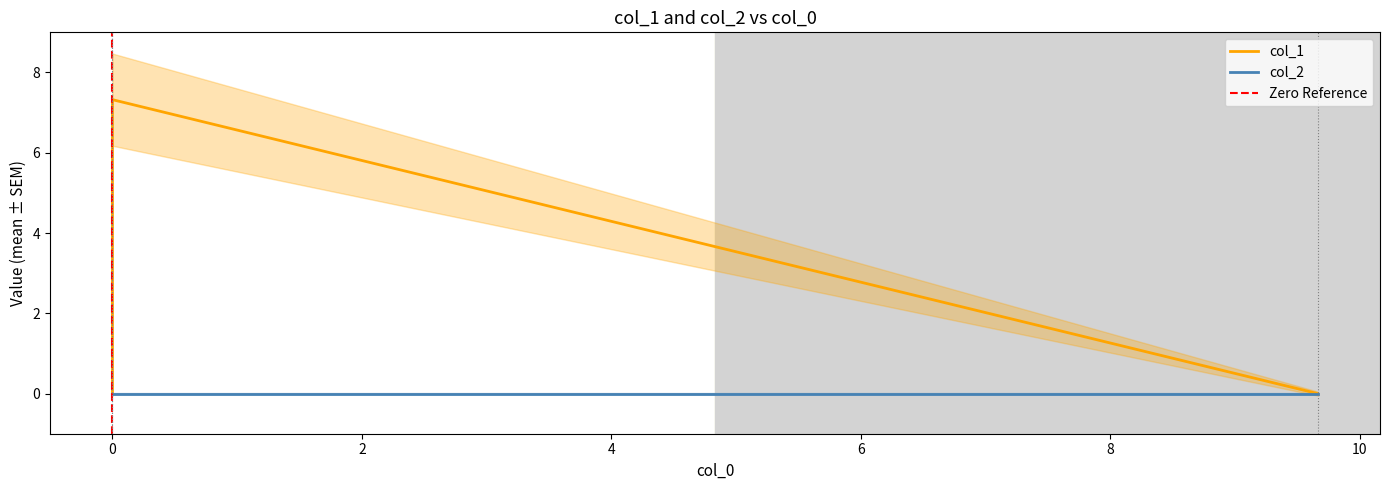

What is the difference between the maximum and second lowest values in the col_1 series?

7.3